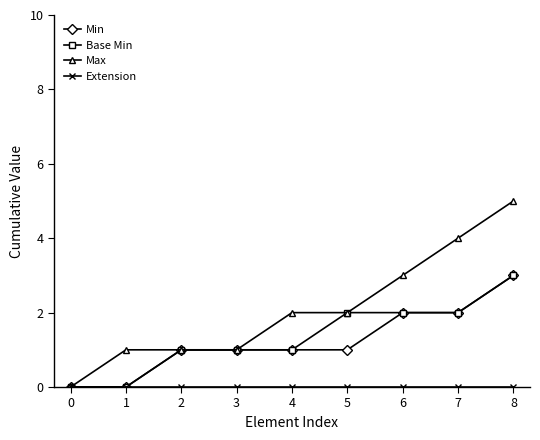

How many data points does each series have?

9